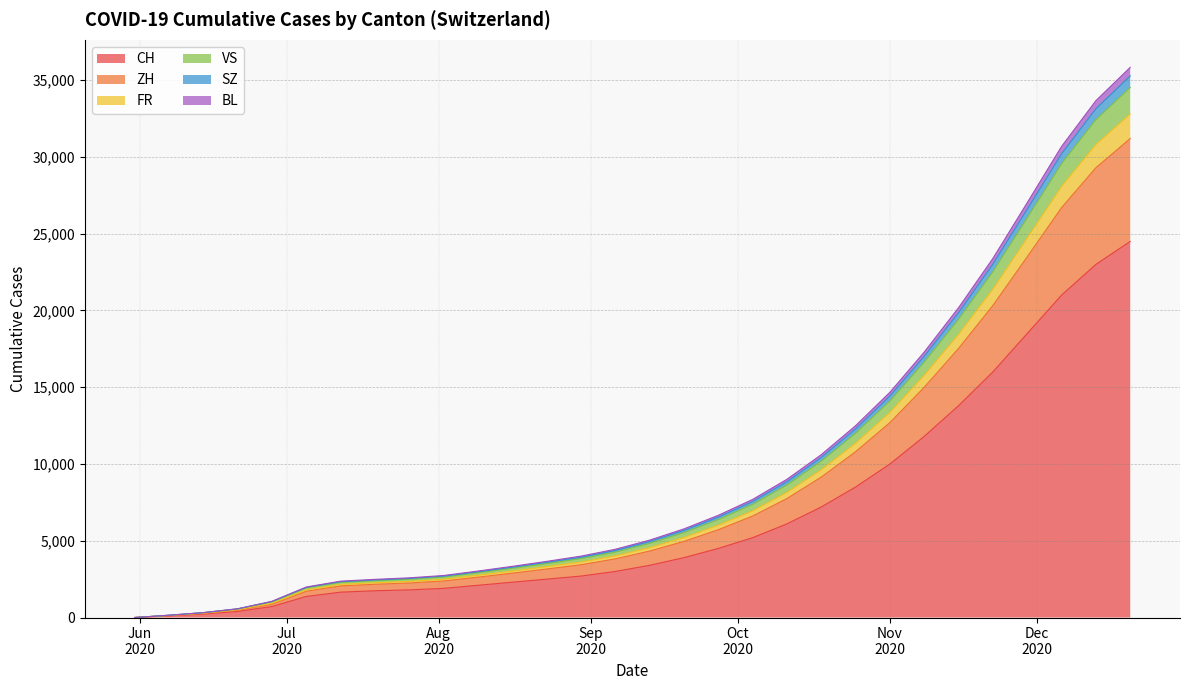

True or false: CH and VS cross at least once.

False